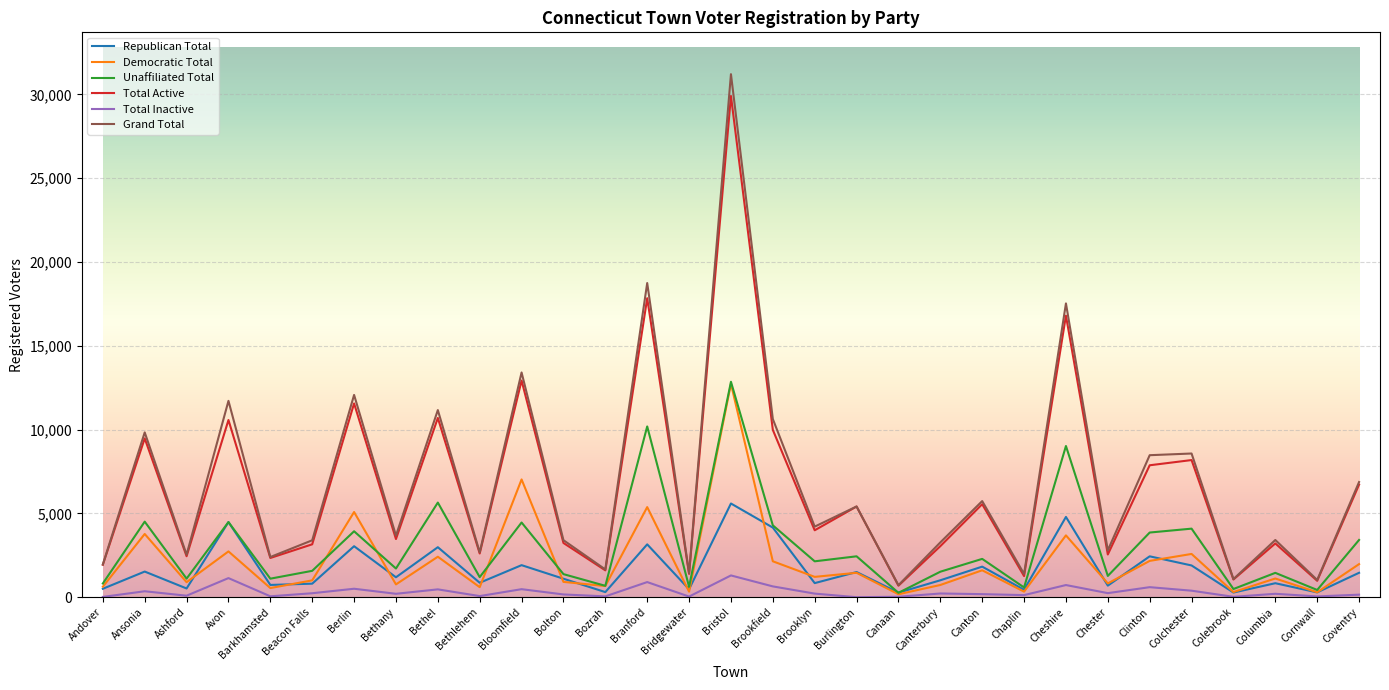

Is it true that Democratic Total equals 825 at Chester?

True